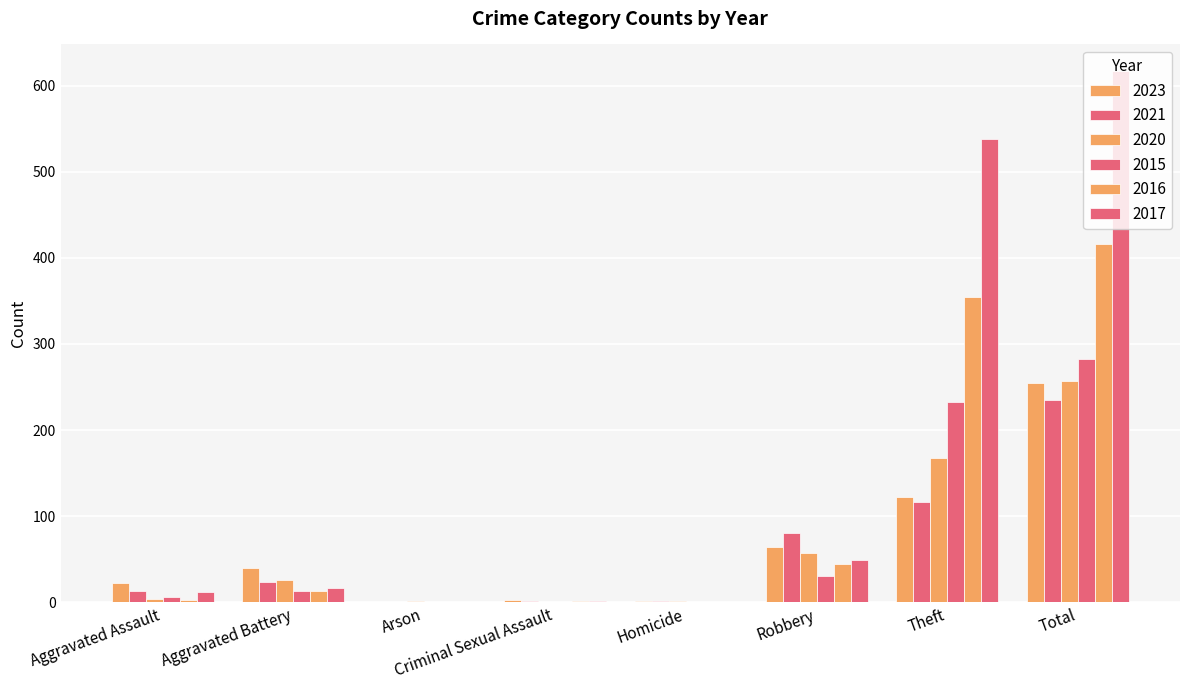

How many categories are shown in the chart?

8